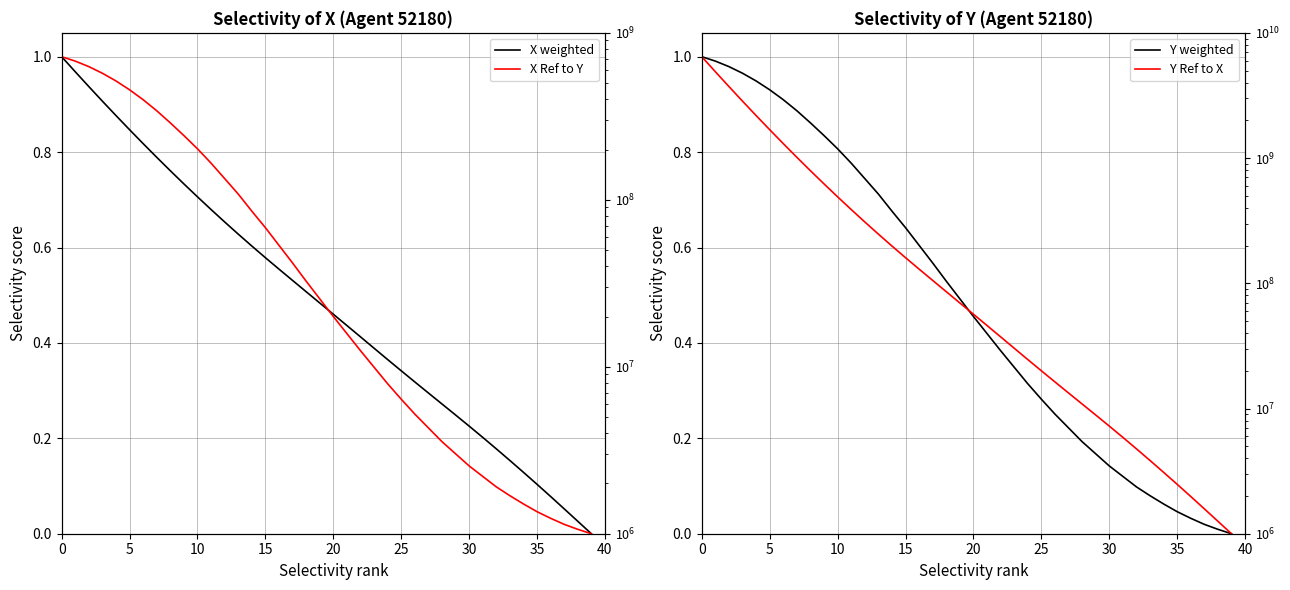

Reading right to left, what are all the values shown in this chart?

X weighted: 0.0	0.0	0.1	0.1	0.1	0.1	0.2	0.2	0.2	0.2	0.2	0.3	0.3	0.3	0.3	0.4	0.4	0.4	0.4	0.5	0.5	0.5	0.5	0.6	0.6	0.6	0.6	0.7	0.7	0.7	0.7	0.8	0.8	0.8	0.8	0.9	0.9	0.9	1.0	1.0
X Ref to Y: 0.0	0.0	0.0	0.0	0.0	0.1	0.1	0.1	0.1	0.1	0.2	0.2	0.2	0.3	0.3	0.3	0.3	0.4	0.4	0.5	0.5	0.5	0.6	0.6	0.6	0.7	0.7	0.7	0.8	0.8	0.8	0.9	0.9	0.9	0.9	0.9	1.0	1.0	1.0	1.0
Y weighted: 0.0	0.0	0.0	0.0	0.0	0.1	0.1	0.1	0.1	0.1	0.2	0.2	0.2	0.3	0.3	0.3	0.3	0.4	0.4	0.5	0.5	0.5	0.6	0.6	0.6	0.7	0.7	0.7	0.8	0.8	0.8	0.9	0.9	0.9	0.9	0.9	1.0	1.0	1.0	1.0
Y Ref to X: 0.0	0.0	0.1	0.1	0.1	0.1	0.2	0.2	0.2	0.2	0.2	0.3	0.3	0.3	0.3	0.4	0.4	0.4	0.4	0.5	0.5	0.5	0.5	0.6	0.6	0.6	0.6	0.7	0.7	0.7	0.7	0.8	0.8	0.8	0.8	0.9	0.9	0.9	1.0	1.0